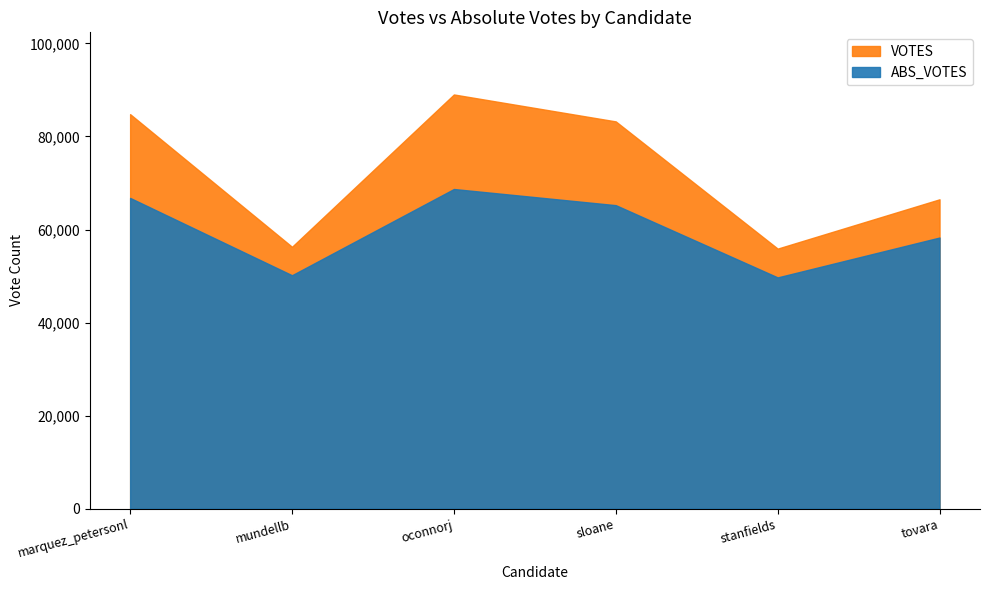

How many interior local valleys does the VOTES series have?

2